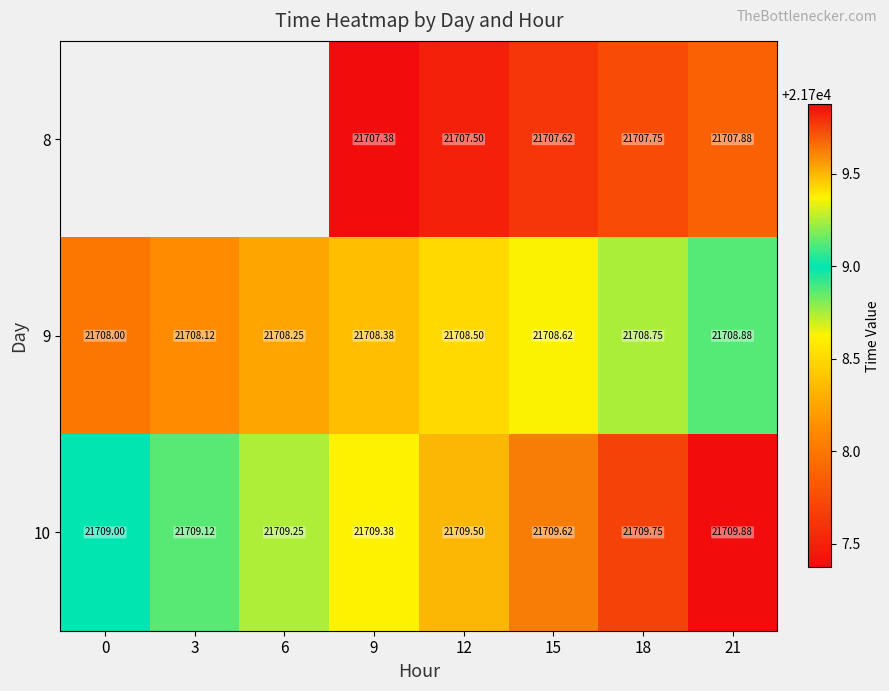

What is the minimum value for 10?

21709.0